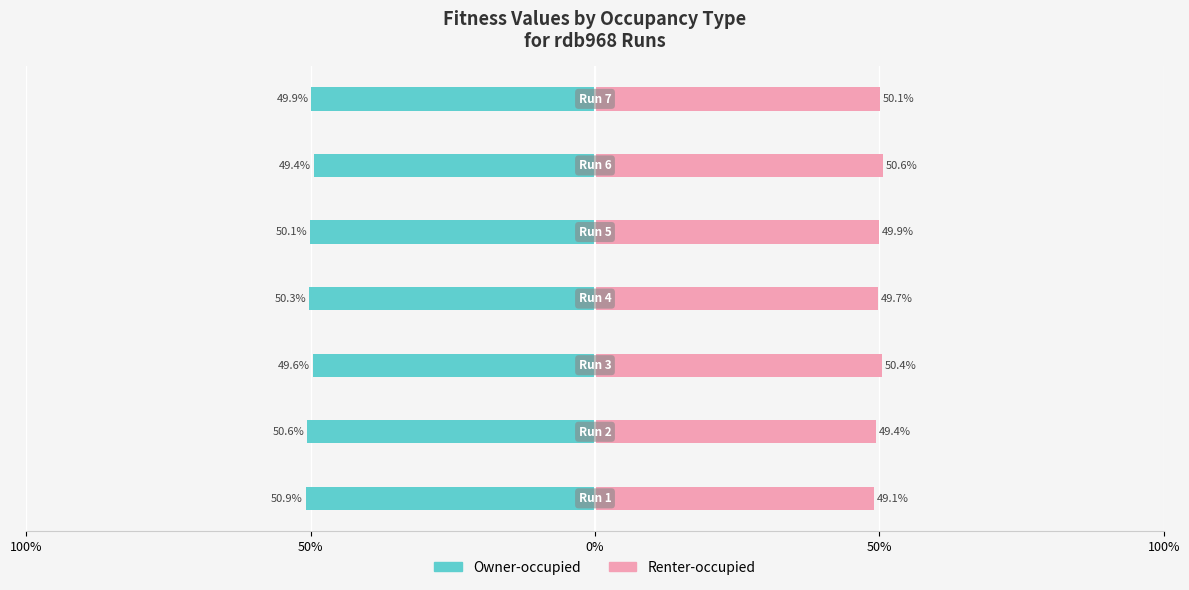

The value of Owner-occupied at 100% is -18.1. True or false?

False